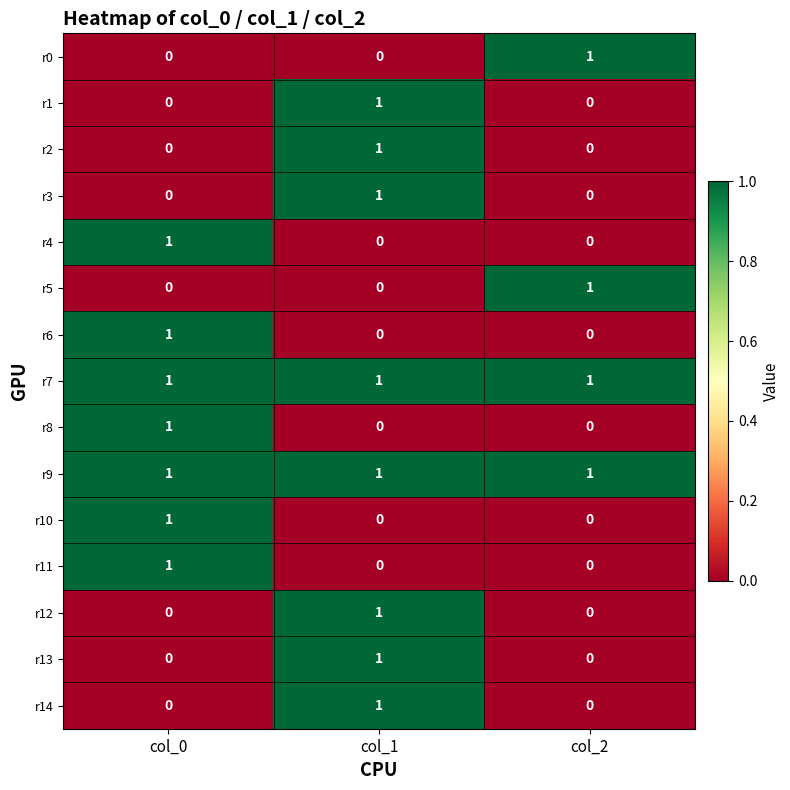

At which label does r10 reach its peak?

col_0